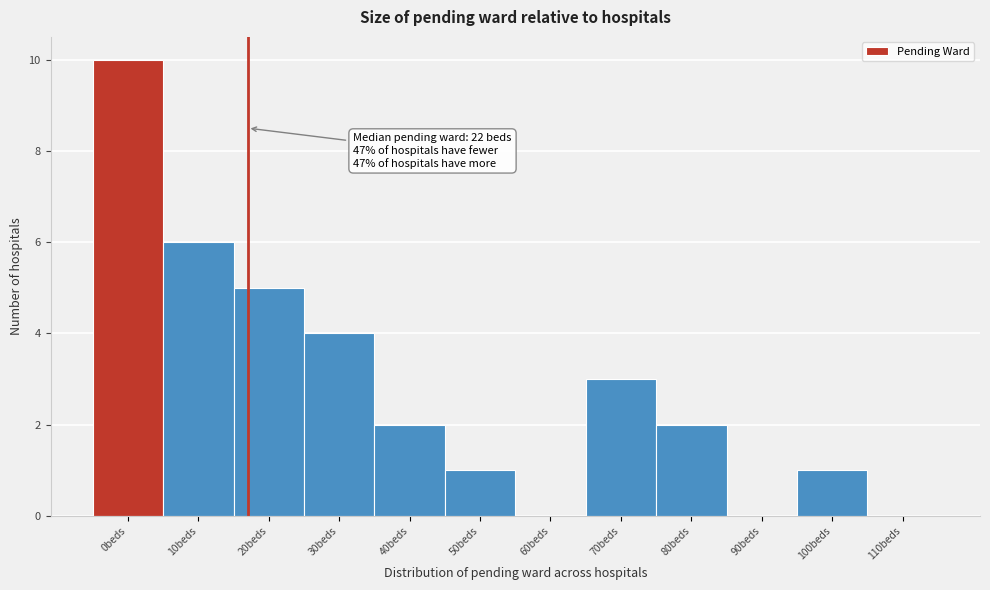

Reading left to right, extract all data points from this chart.

0beds=10	10beds=6	20beds=5	30beds=4	40beds=2	50beds=1	60beds=0	70beds=3	80beds=2	90beds=0	100beds=1	110beds=0